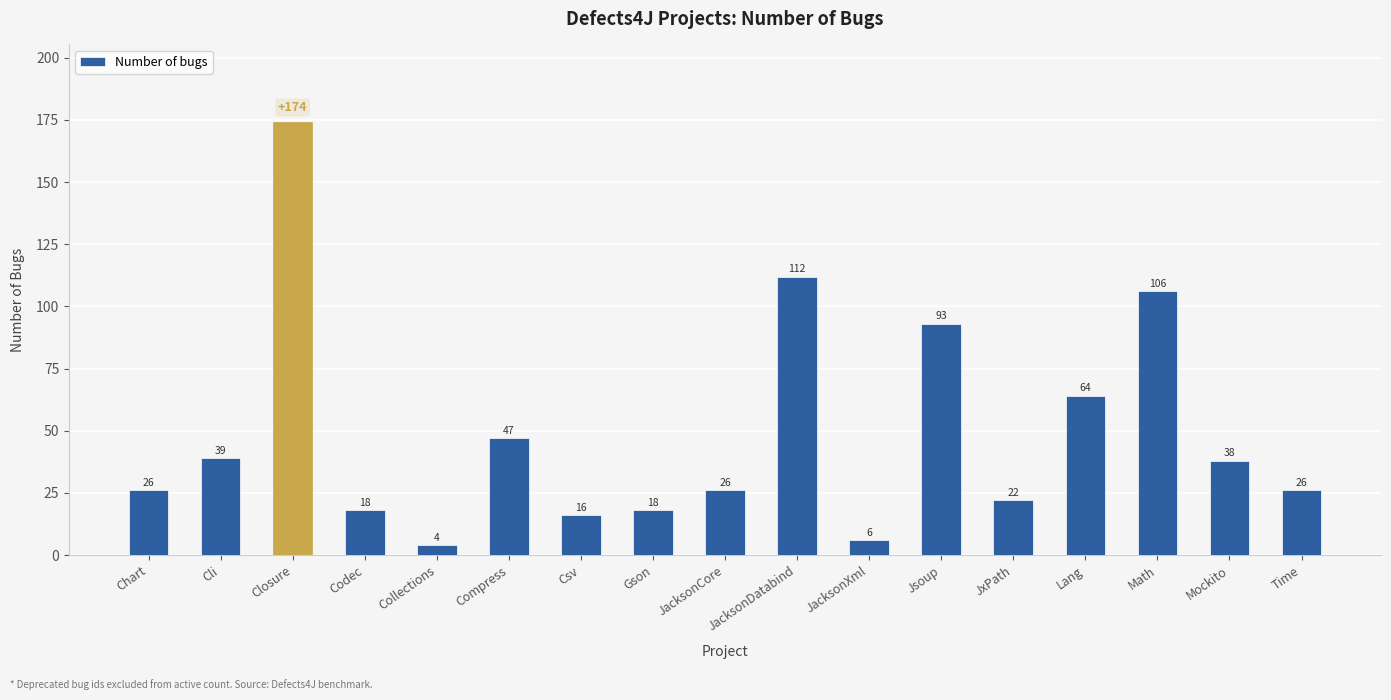

Approximately how many times larger is the value at Codec compared to Lang?

0.3